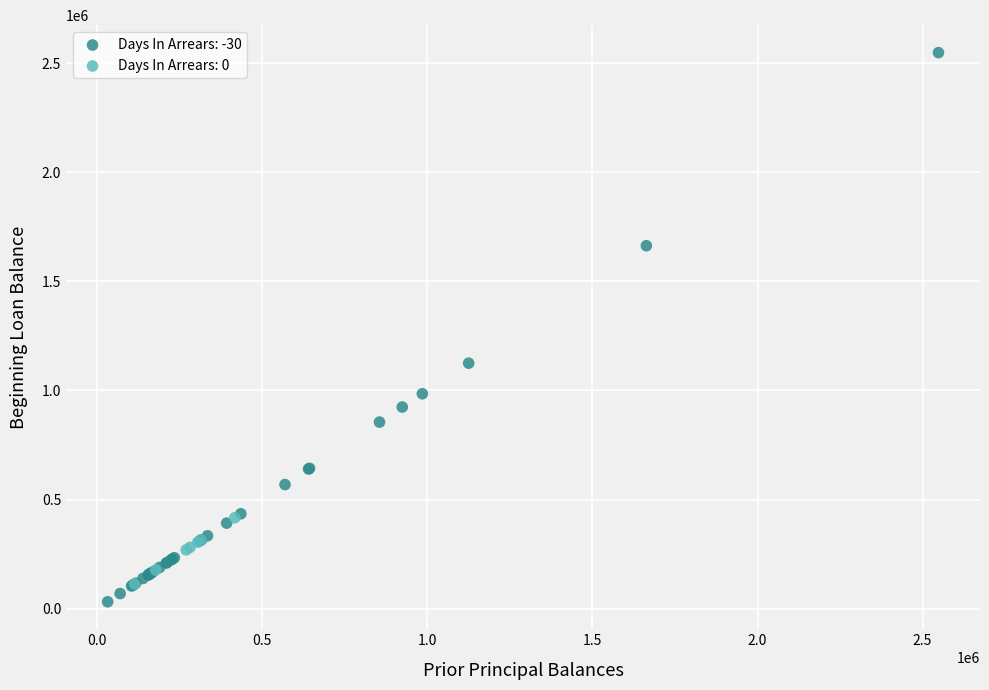

Which series has the widest spread of Y values?

Days In Arrears: -30